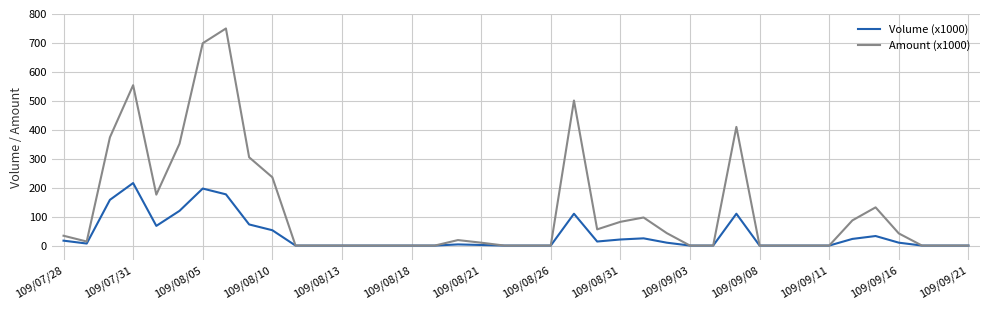

What is the maximum value for Amount (x1000)?

750